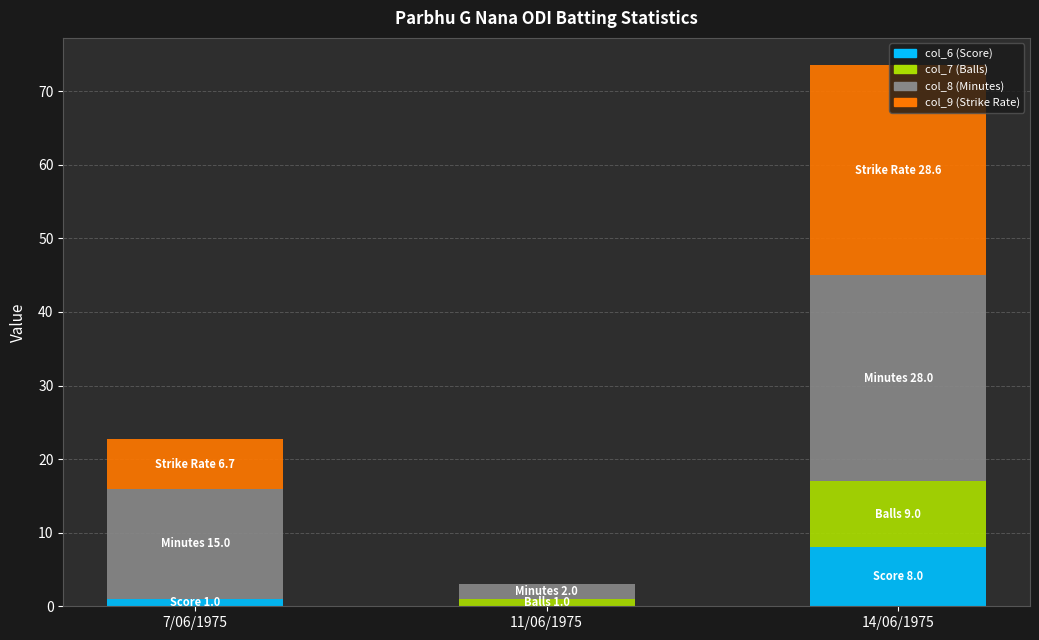

What are all the series names shown in the legend?

col_6 (Score), col_7 (Balls), col_8 (Minutes), col_9 (Strike Rate)